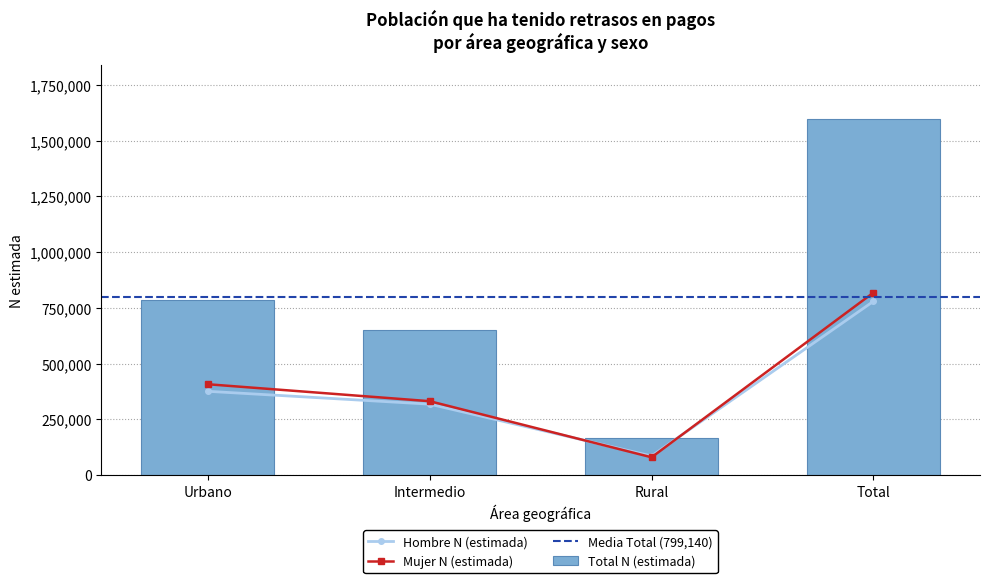

At which category is the sum across all series the highest?

Total